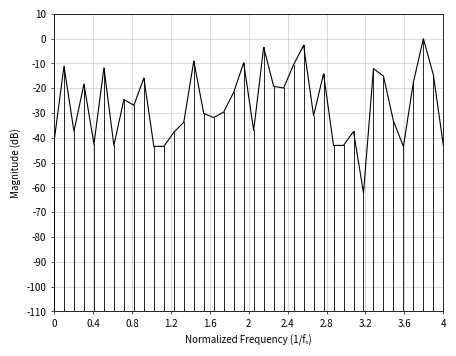

What is the difference between the maximum and minimum values?

62.2